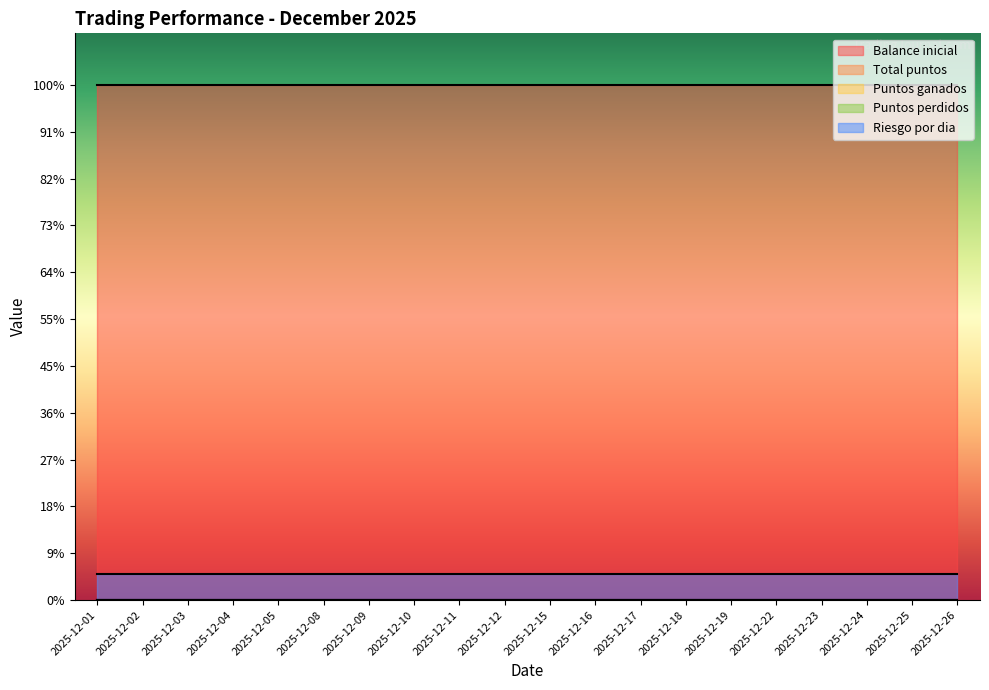

Between 2025-12-18 and 2025-12-24, which series saw the biggest shift?

Balance inicial